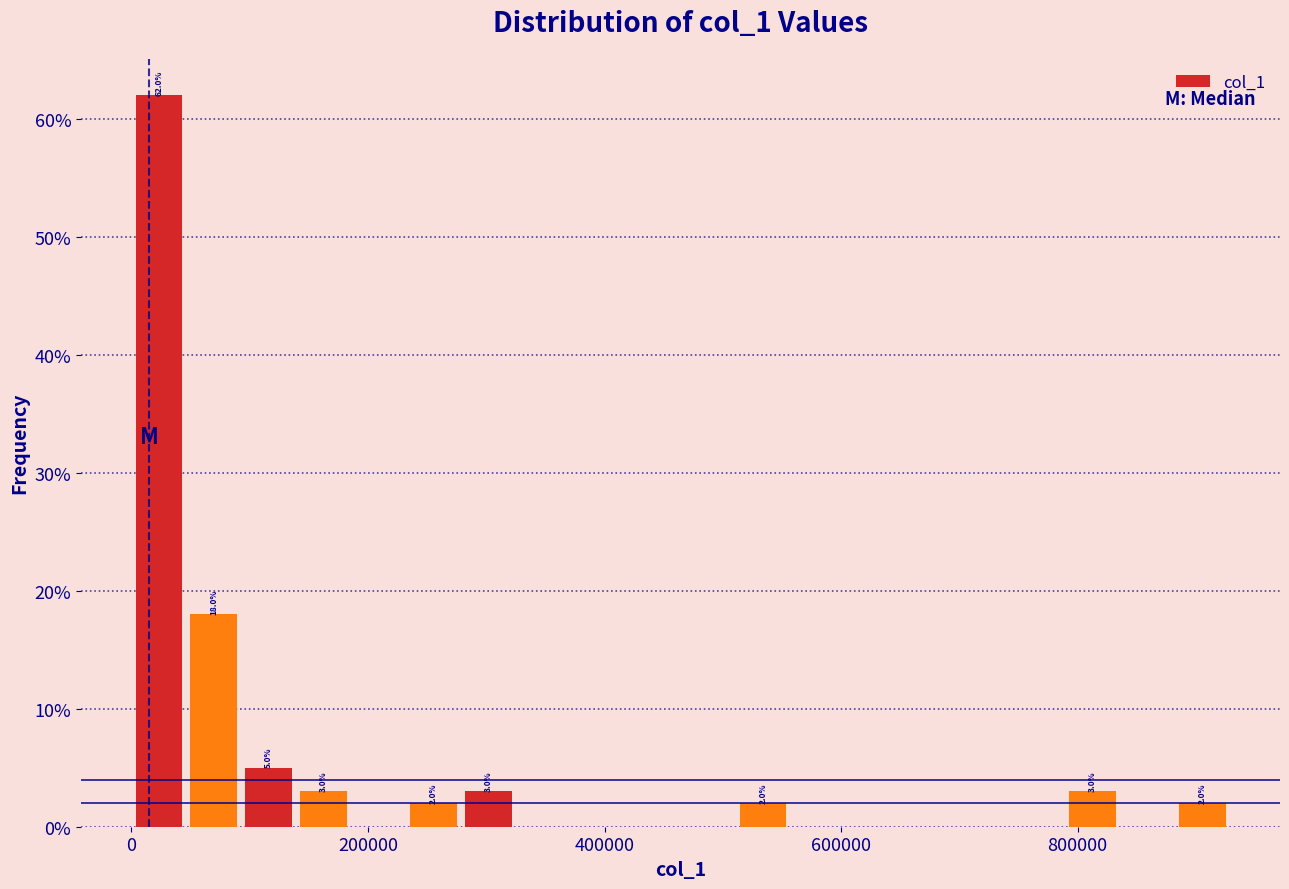

Around what value on the x-axis is the tallest bar? Give the approximate position of its centre, as read against the axis.

20000